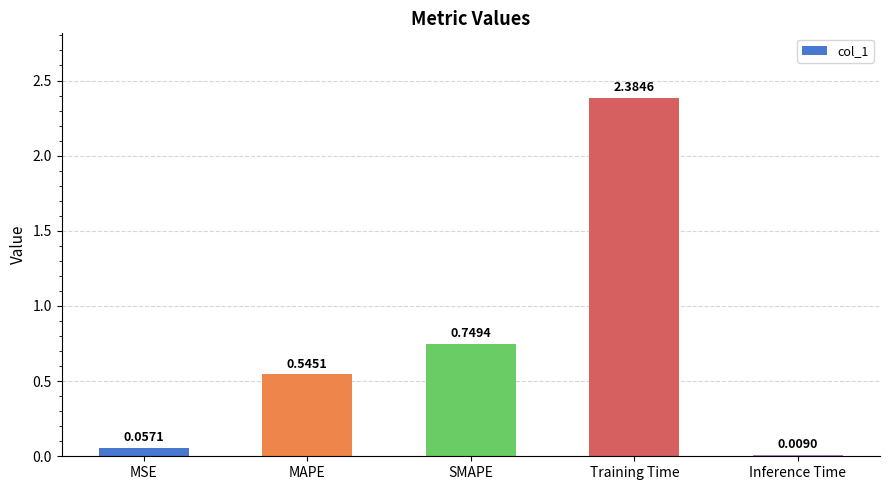

Where is the data nearest to the value 1?

SMAPE